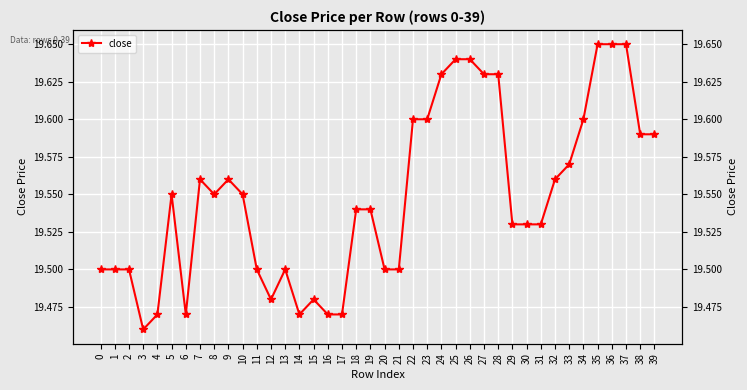

Which has a higher value, 11 or 6?

11